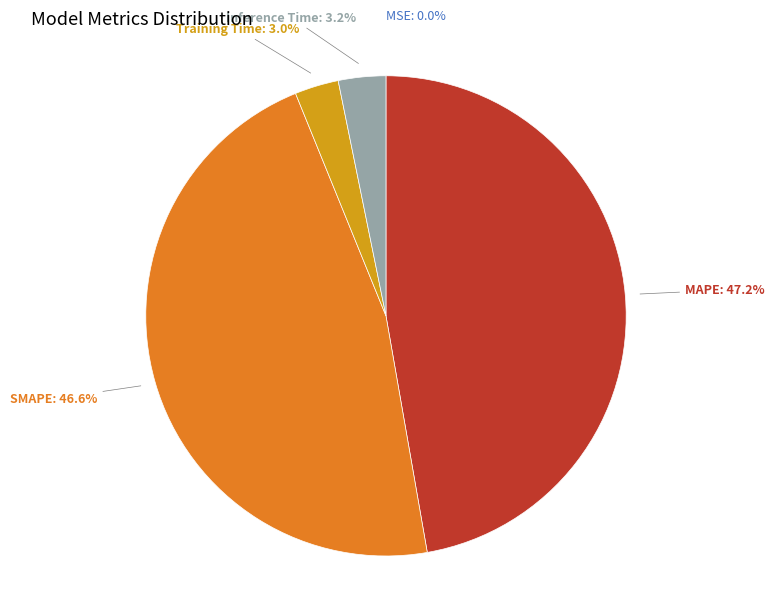

What percentage is NOT represented by Inference Time?

96.8%